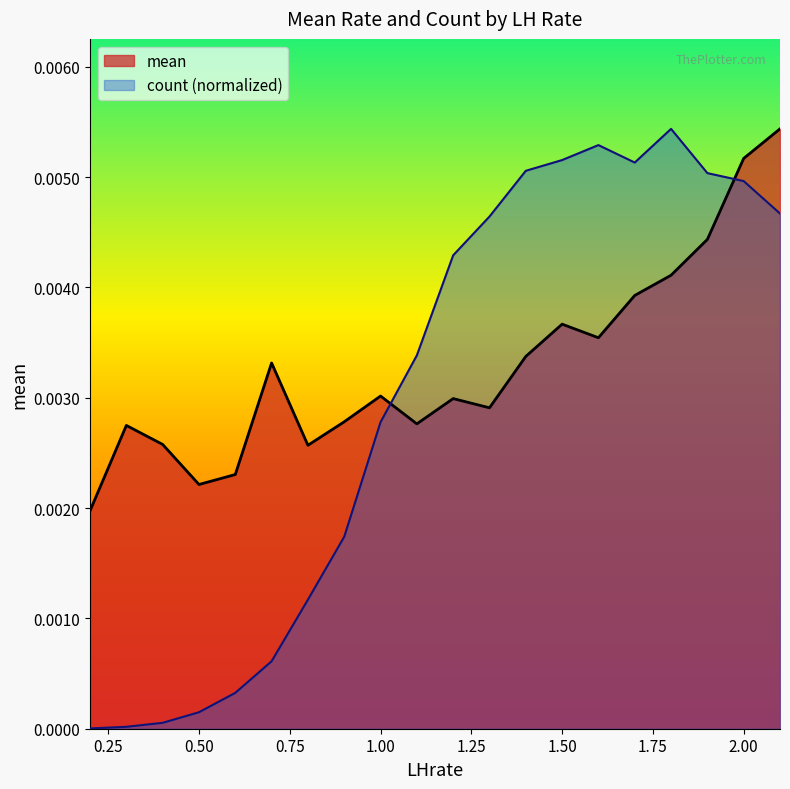

The value at 0.9 is 0.0. True or false?

False